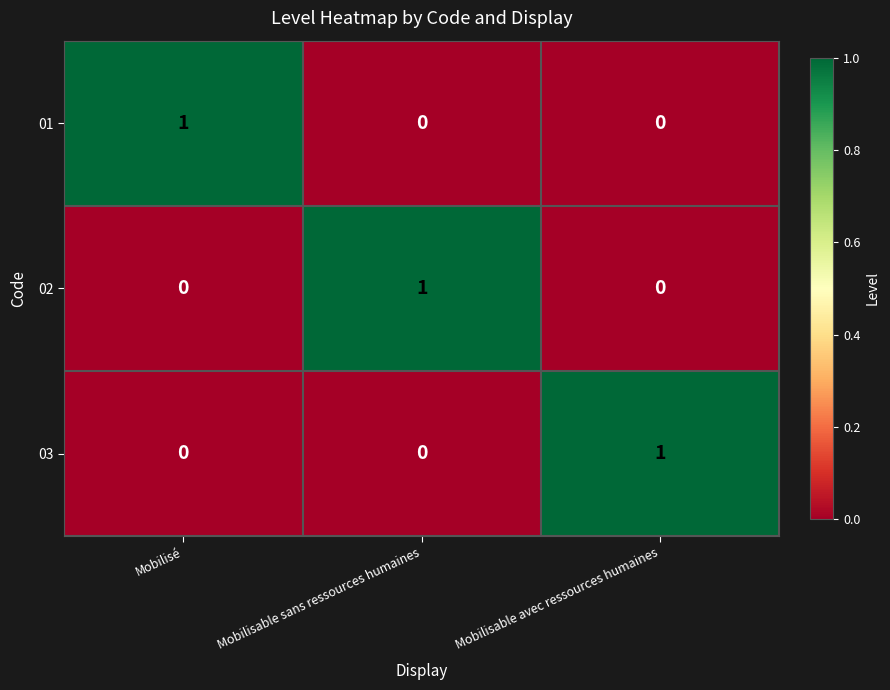

At which label does 01 reach its peak?

Mobilisé